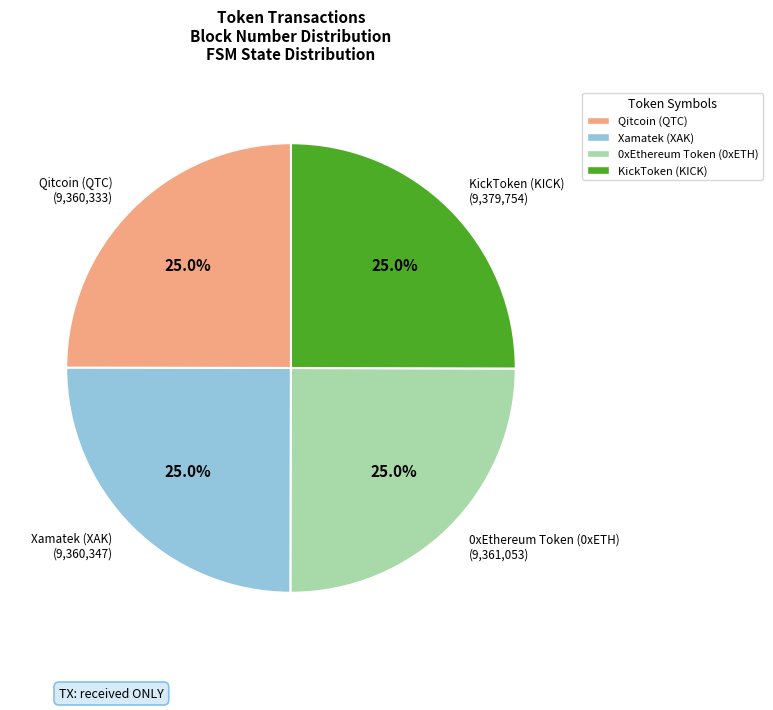

Does any single category account for the majority?

No